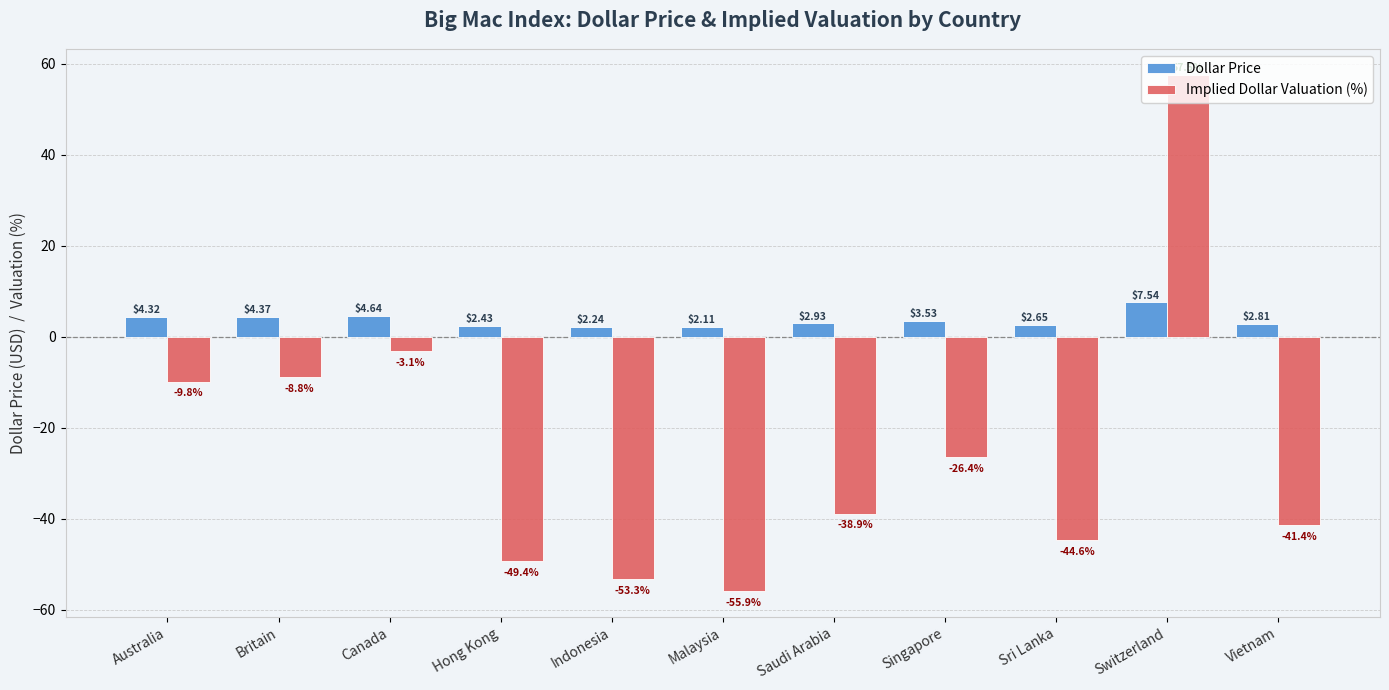

What is the label of the 2nd bar from the right?

Switzerland